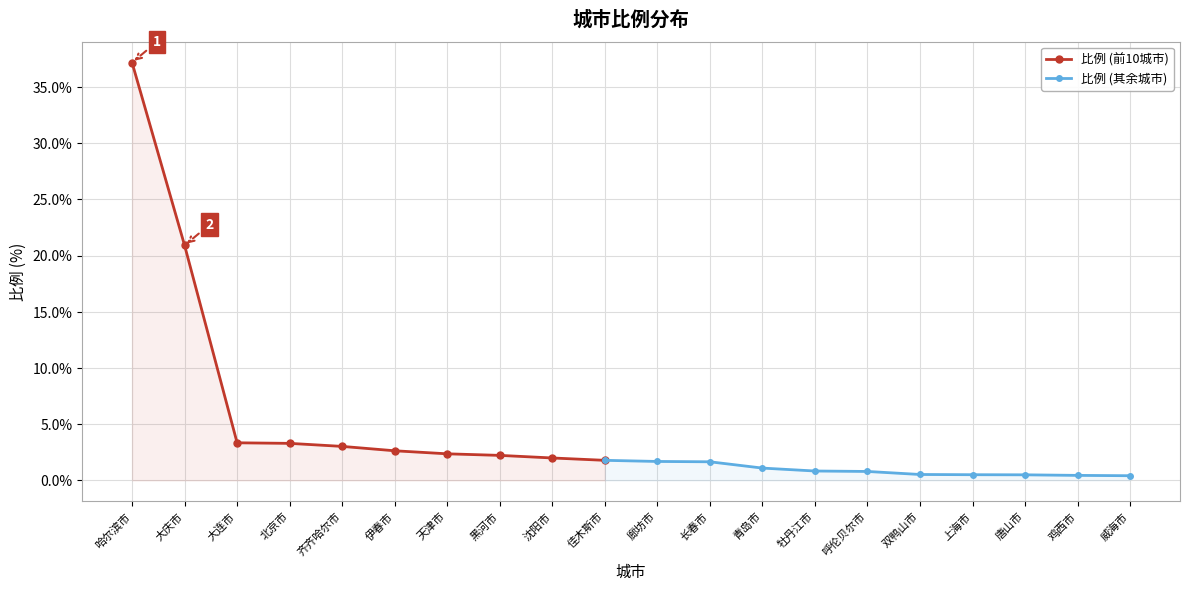

The chart shows a value of 1.7 at 廊坊市. True or false?

True